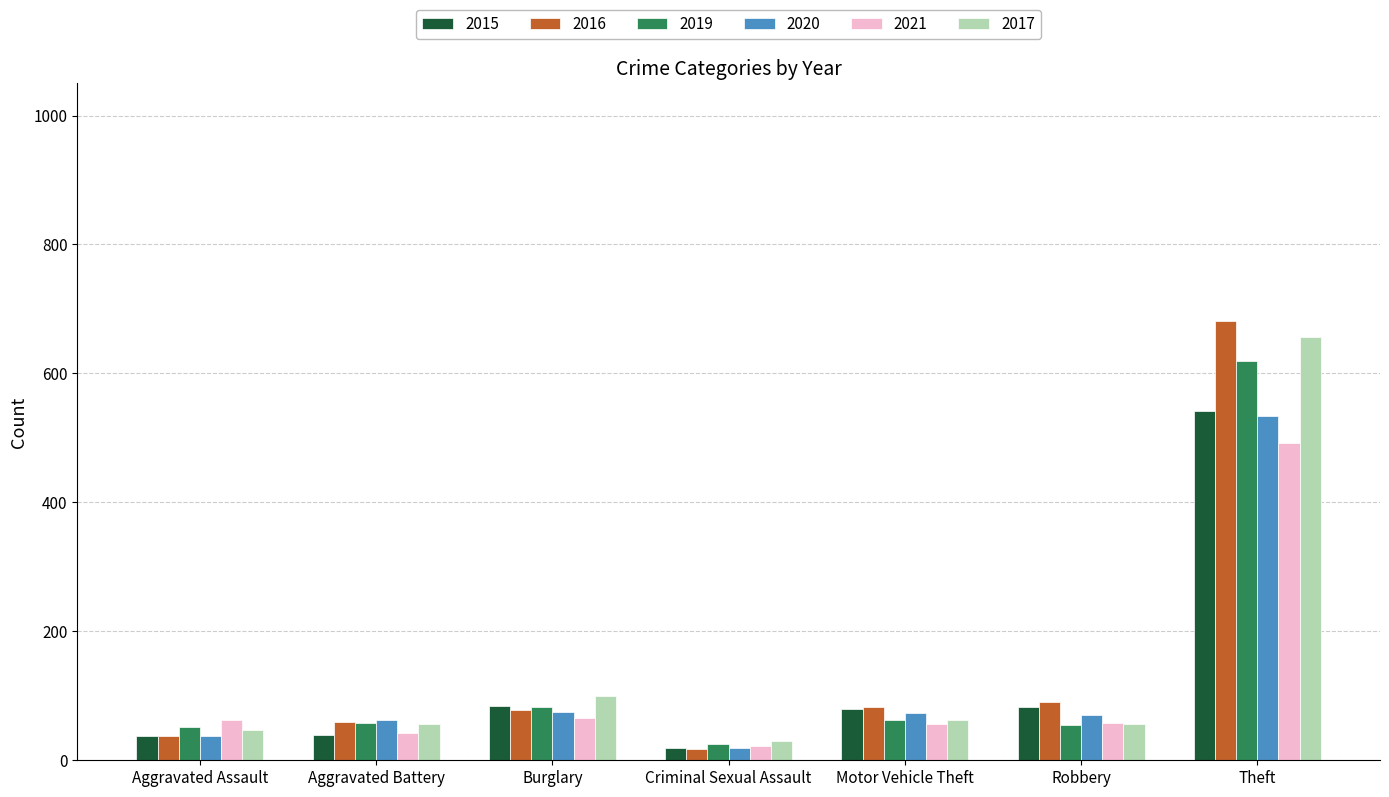

Is the value of 2021 at Burglary greater than the value of 2017 at Theft?

No